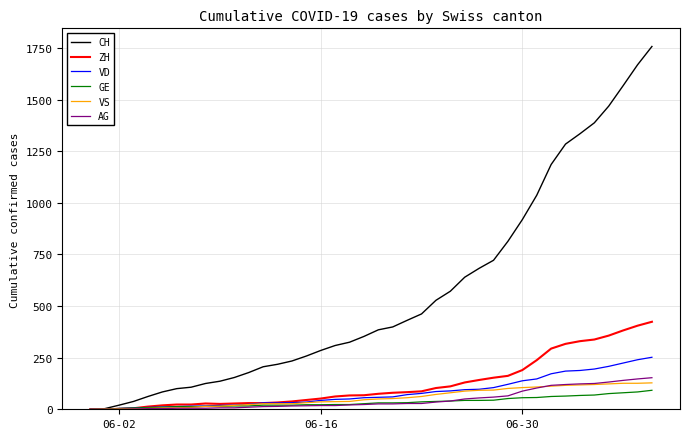

Which series has the widest spread of values?

CH